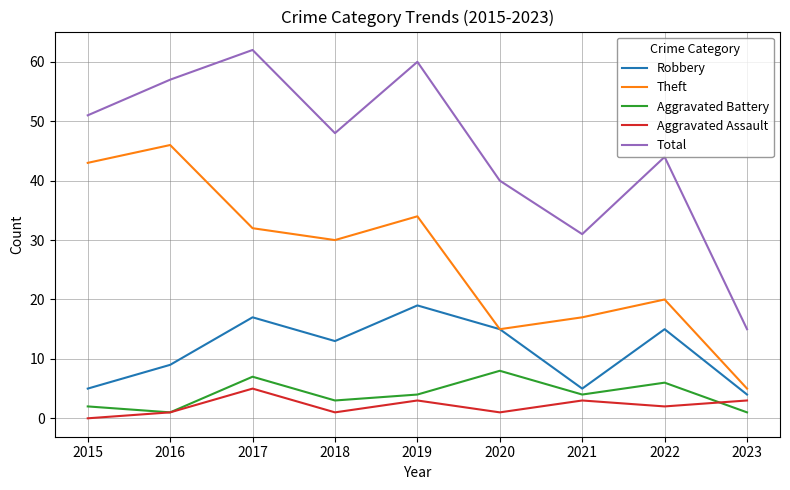

Does the chart display data point markers on the line(s)?

No